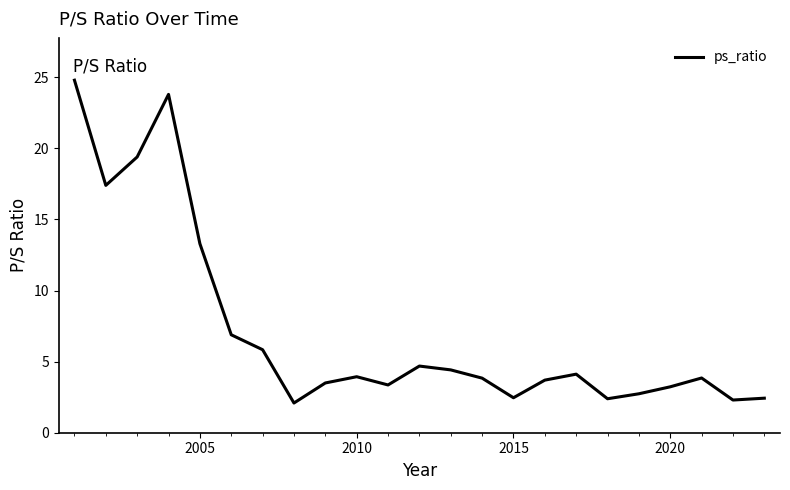

What is the maximum value shown in the chart?

24.8